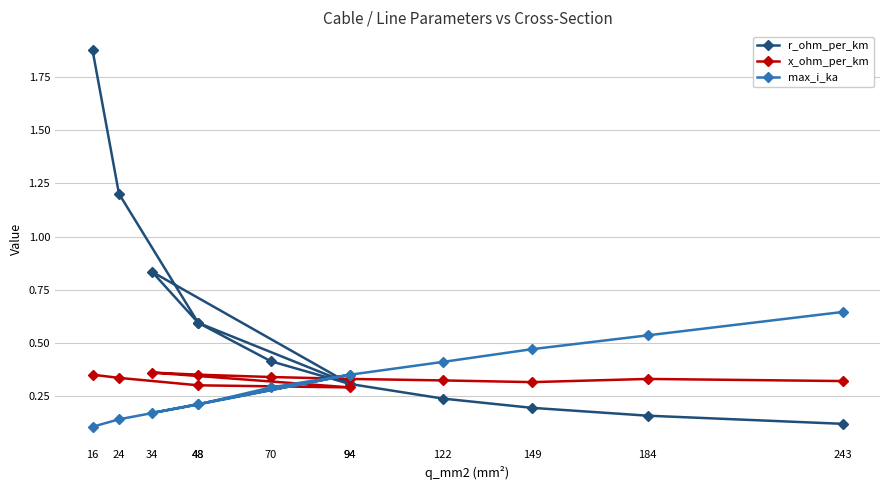

List the labels in order of x_ohm_per_km value, largest first.

34, 16, 48, 70, 24, 94, 184, 122, 243, 149, 48, 94